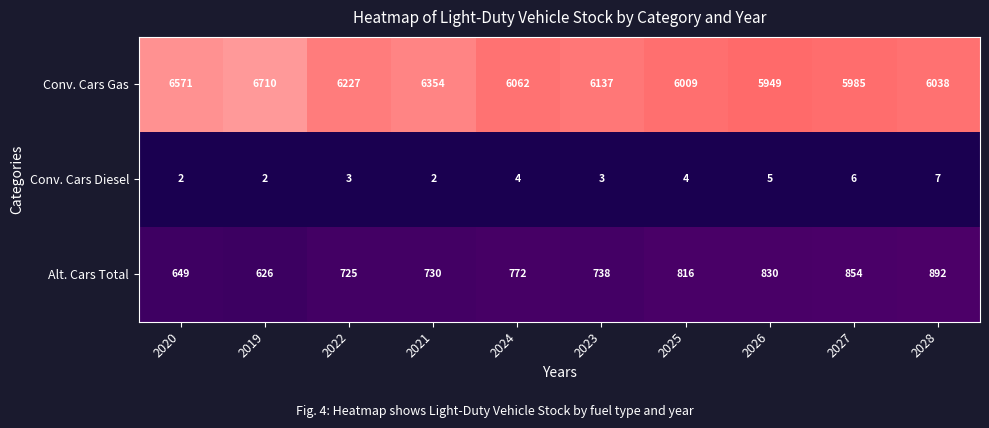

Which series has the largest total across all categories?

Conv. Cars Gas